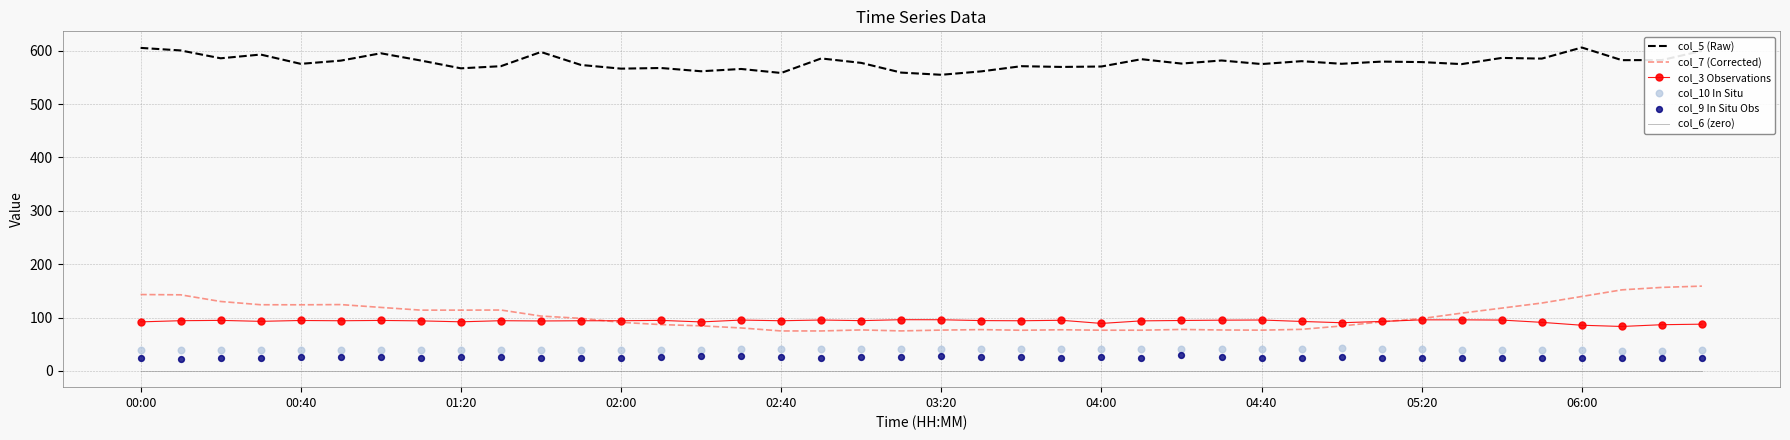

The col_5 (Raw) series shows 831.5 at 05:20. True or false?

False